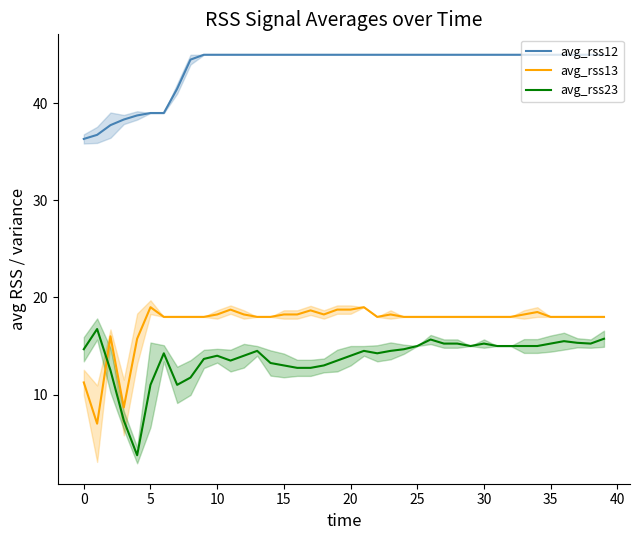

Which series has the largest total across all categories?

avg_rss12